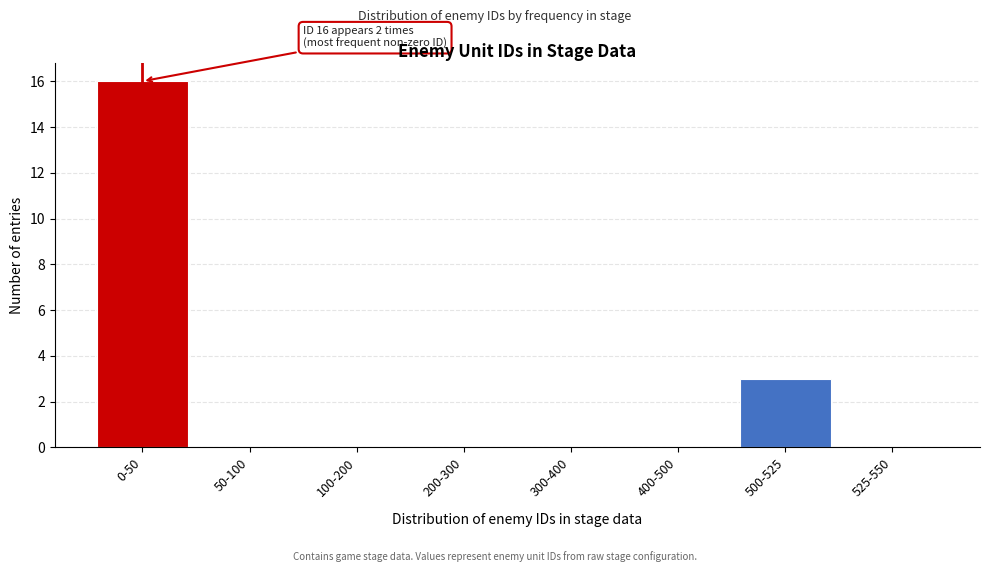

Reading left to right, extract all data points from this chart.

0-50=16	50-100=0	100-200=0	200-300=0	300-400=0	400-500=0	500-525=3	525-550=0